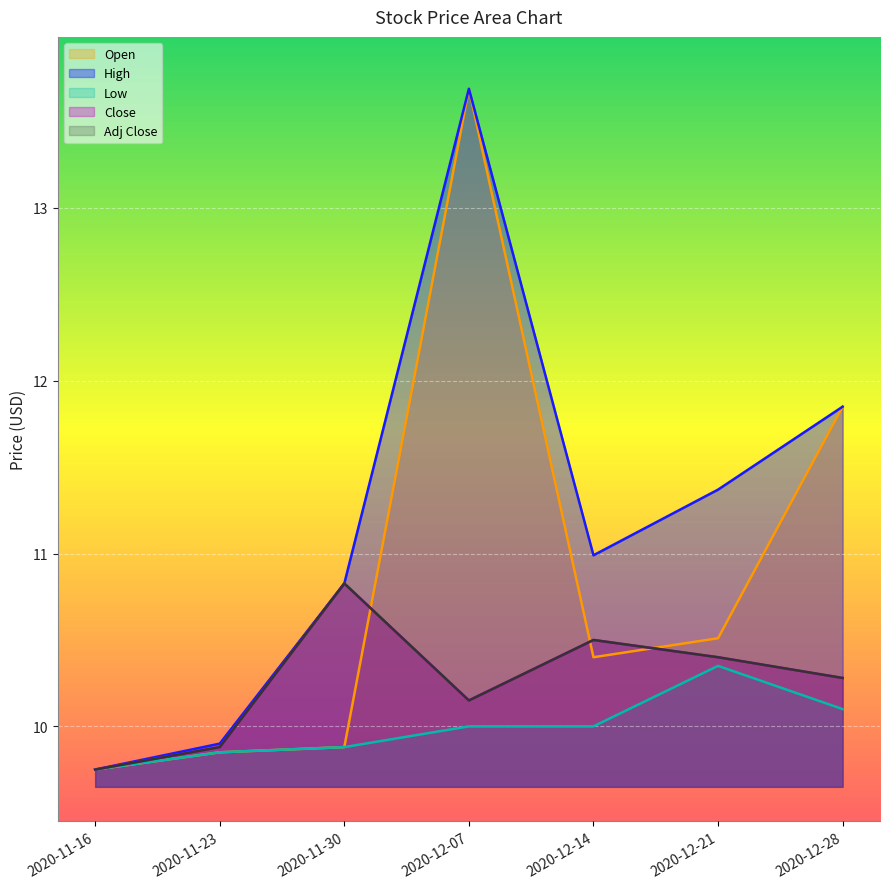

How many interior local peaks does the Open series have?

1